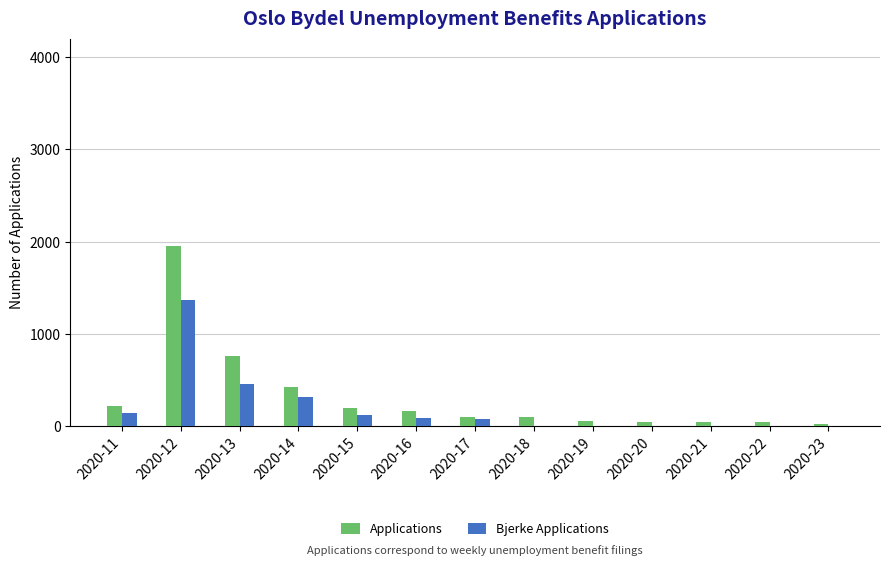

What value does the Applications series have at 2020-12, to the nearest 10?

1950